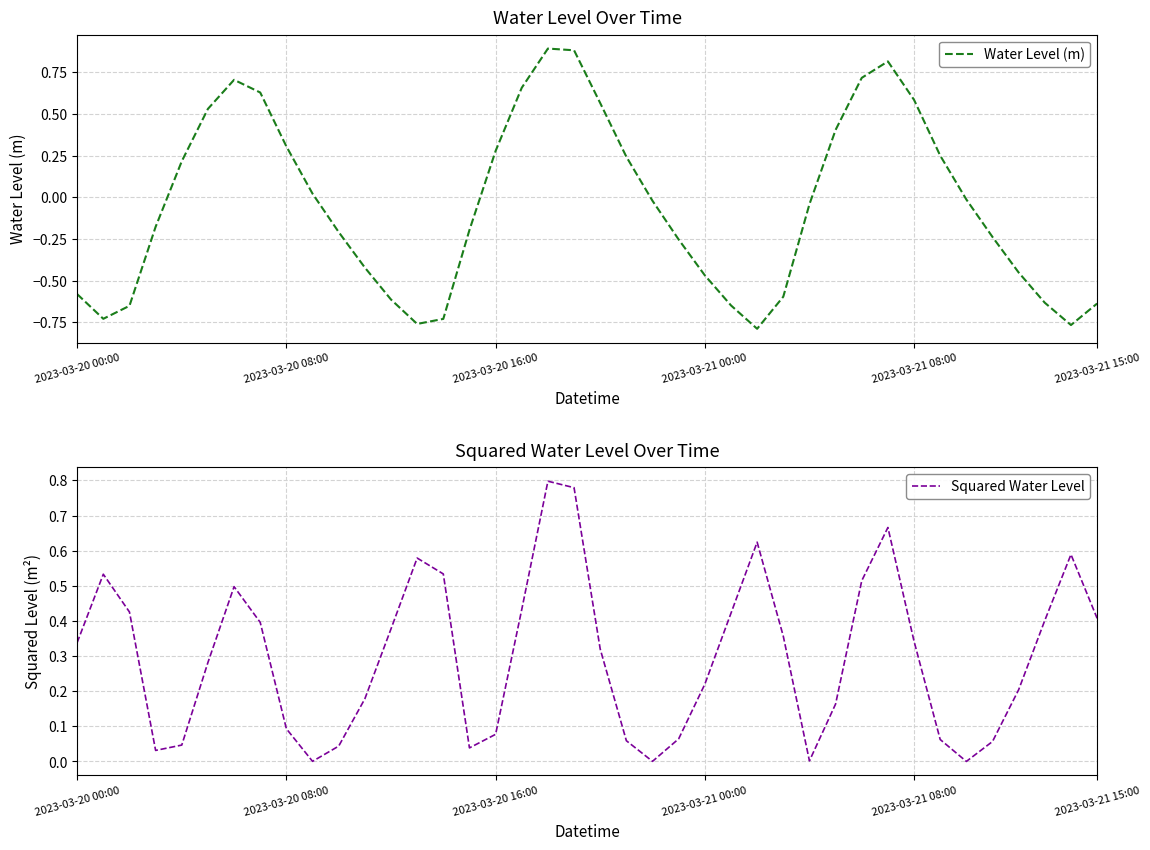

Count the number of data series in this chart.

2